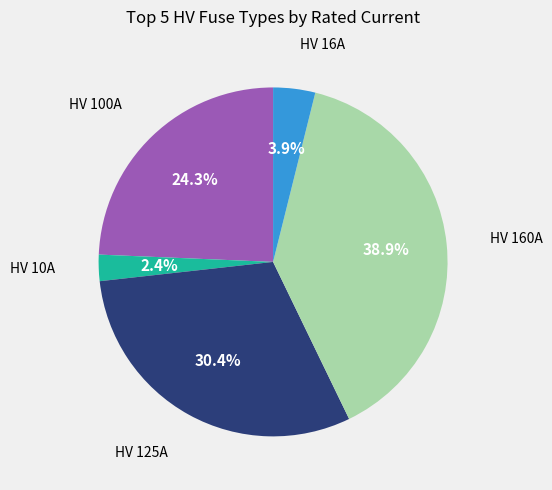

How many segments does this pie chart have?

5